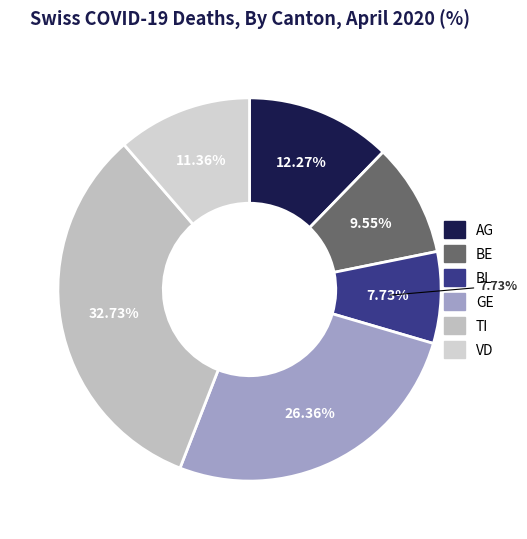

Is 2020-04-01 the majority of the pie?

No